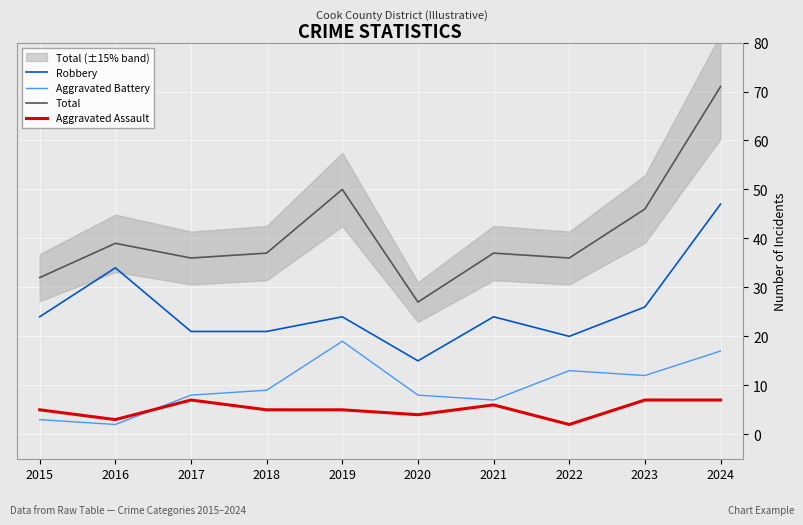

What is the value of the Total point at the 10th from the left?

71